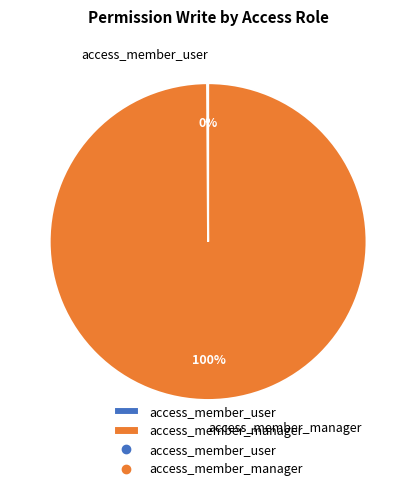

Is it true that access_member_manager is 87% of the pie?

False